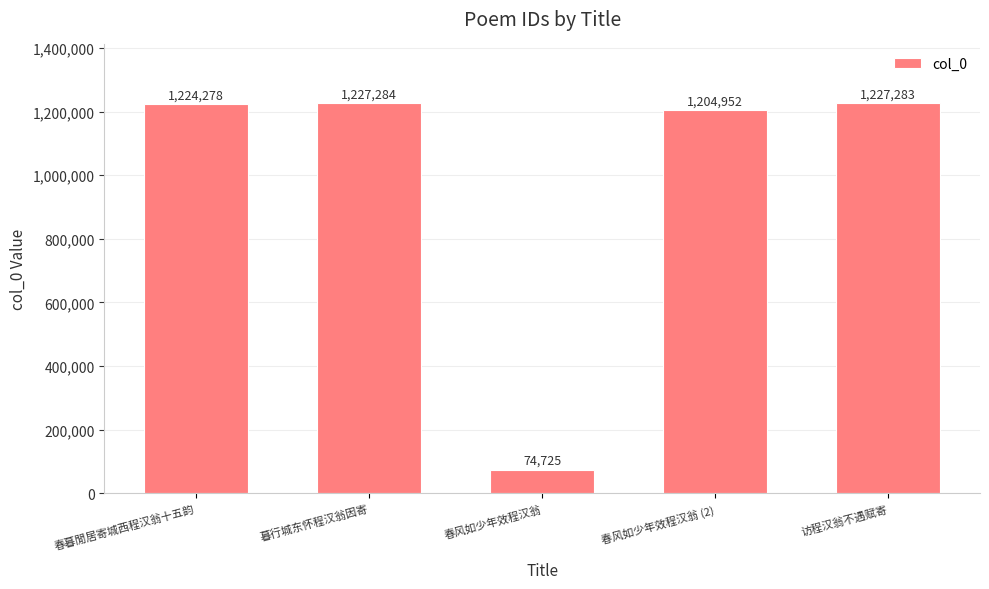

What is the sum of the values at 访程汉翁不遇赋寄 and 春暮閒居寄城西程汉翁十五韵?

2451561